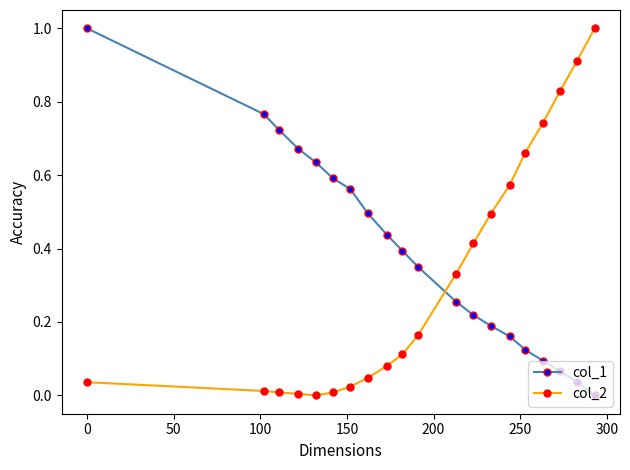

How many lines are shown in the chart?

2